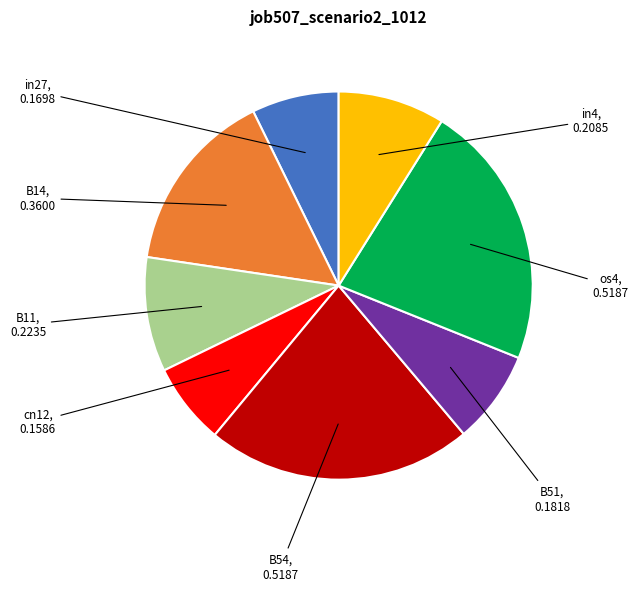

Is there any slice that represents more than half of the pie?

No